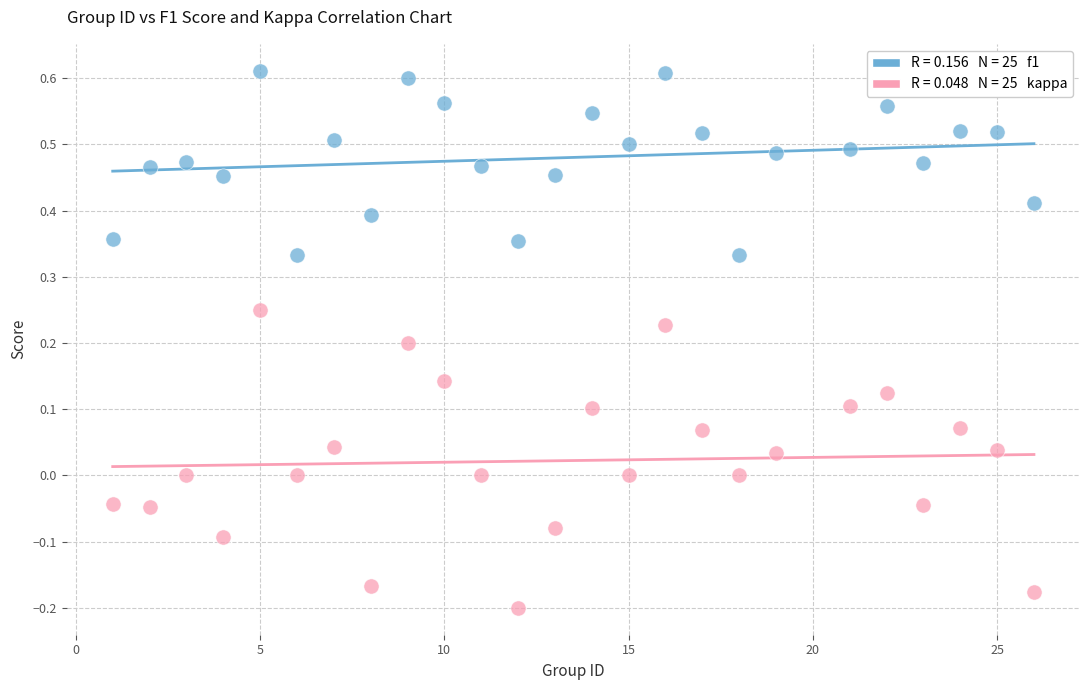

Across all data points, what is the range of X values (max minus min)?

25.0